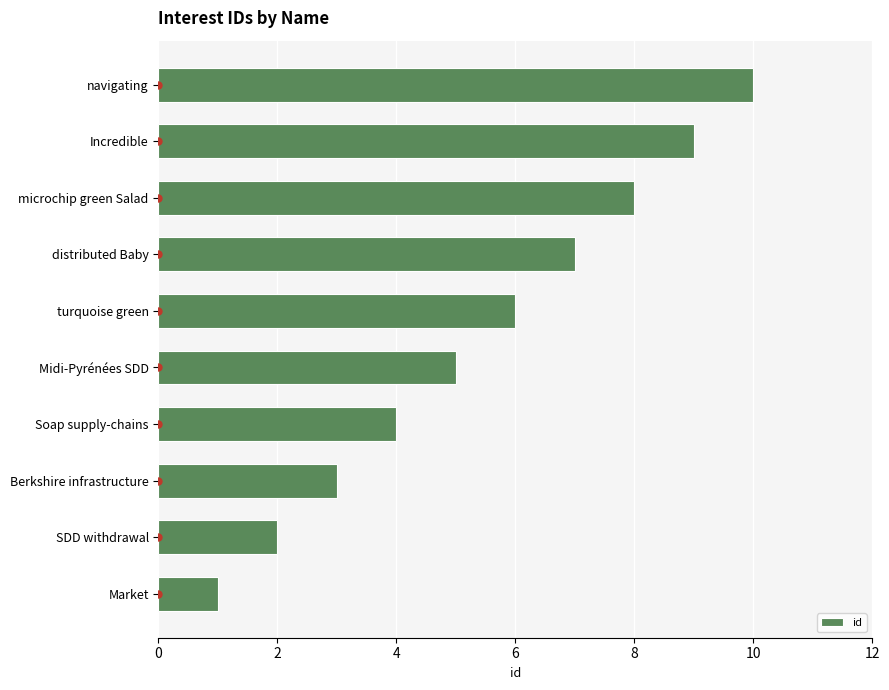

List the labels in order of value, largest first.

navigating, Incredible, microchip green Salad, distributed Baby, turquoise green, Midi-Pyrénées SDD, Soap supply-chains, Berkshire infrastructure, SDD withdrawal, Market